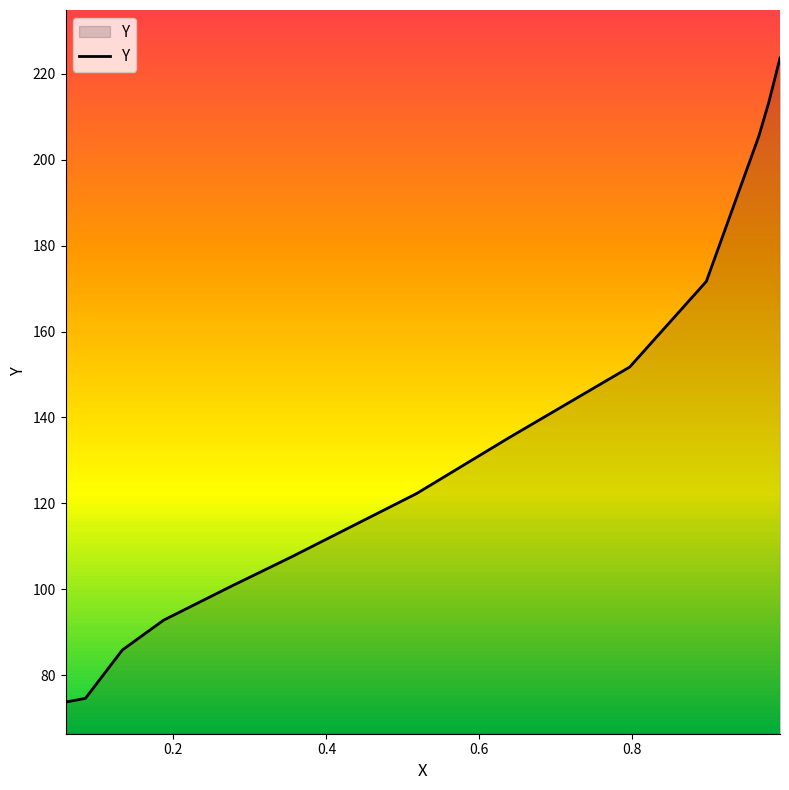

Reading right to left, list all the values displayed in this chart.

223.7	213.3	205.5	171.7	151.7	135.3	122.3	107.5	100.6	92.8	85.8	74.6	73.7